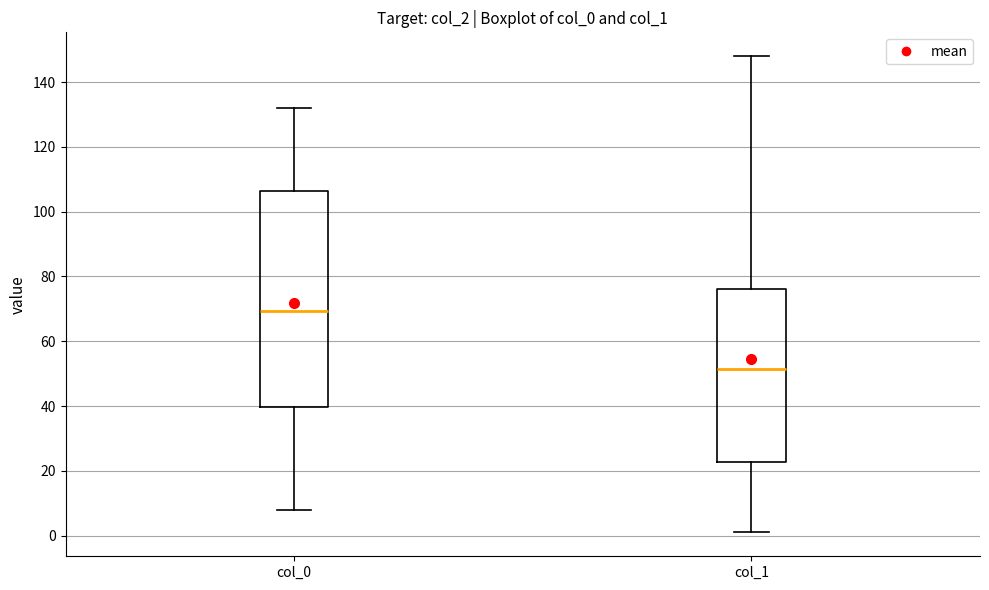

Which box is the tallest, from its lower edge to its upper edge?

col_0